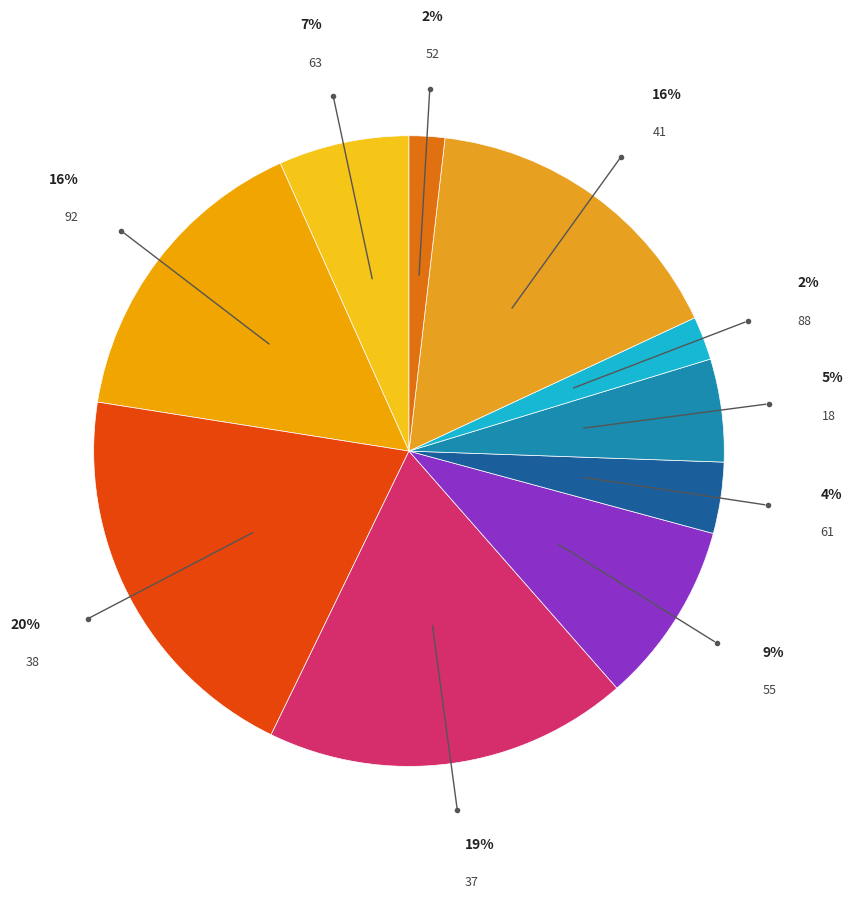

How many slices are in this pie chart?

10